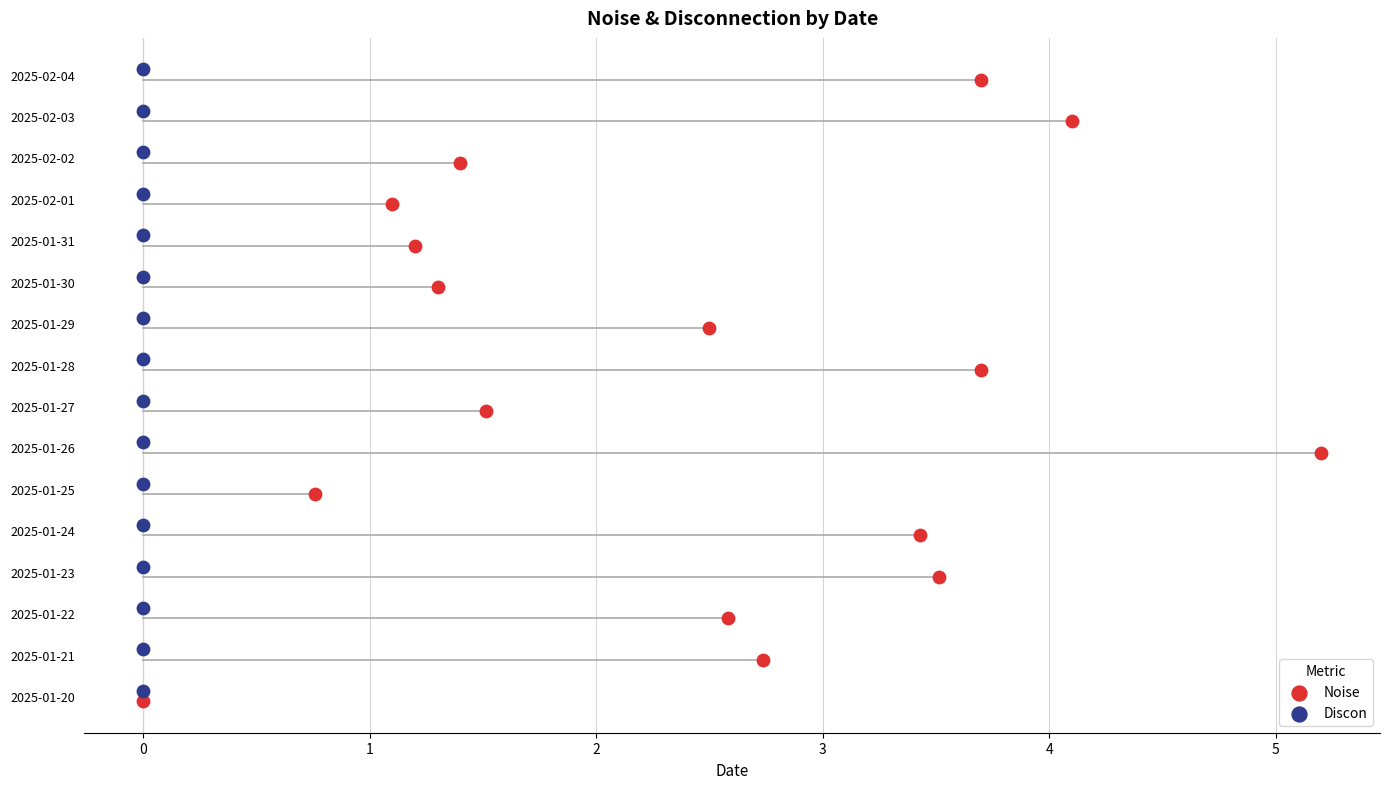

Which series contains the highest Y value?

Discon